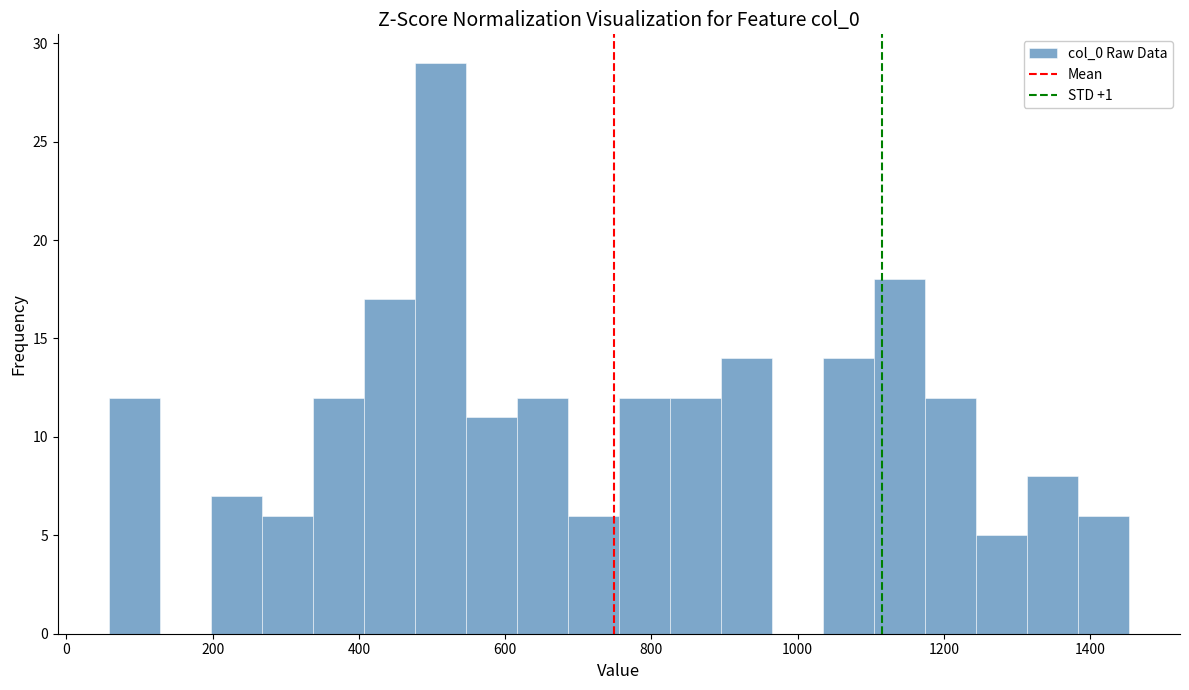

Around what value on the x-axis is the tallest bar? Give the approximate position of its centre, as read against the axis.

520